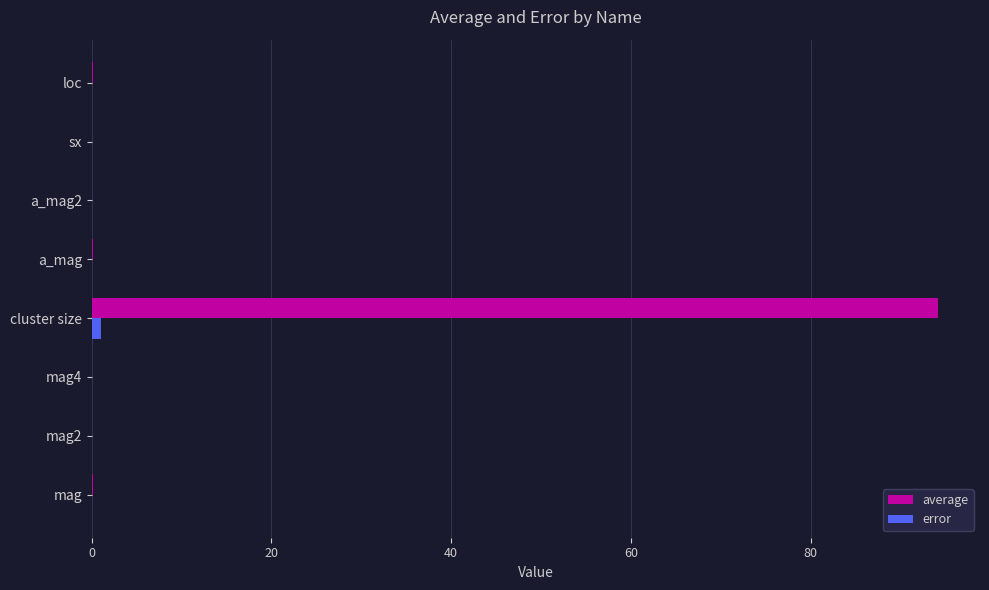

Which series has the largest total across all categories?

average